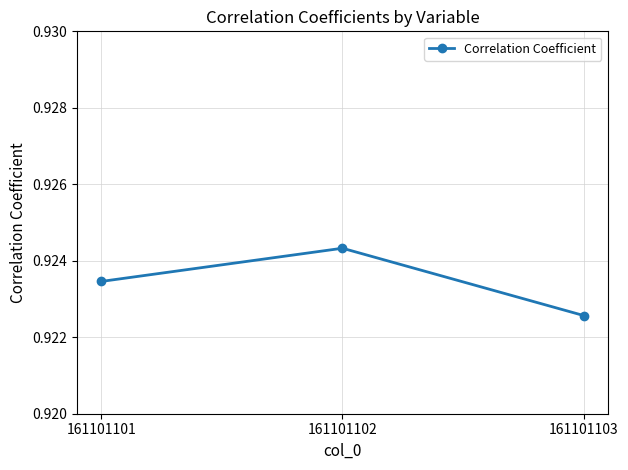

Where is the data nearest to the value 0?

161101103